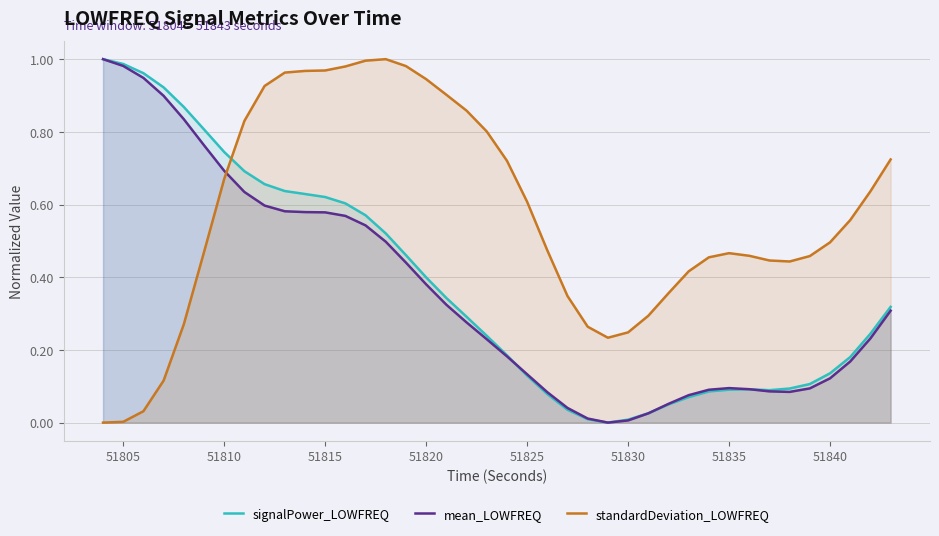

How many categories are shown in the chart?

40